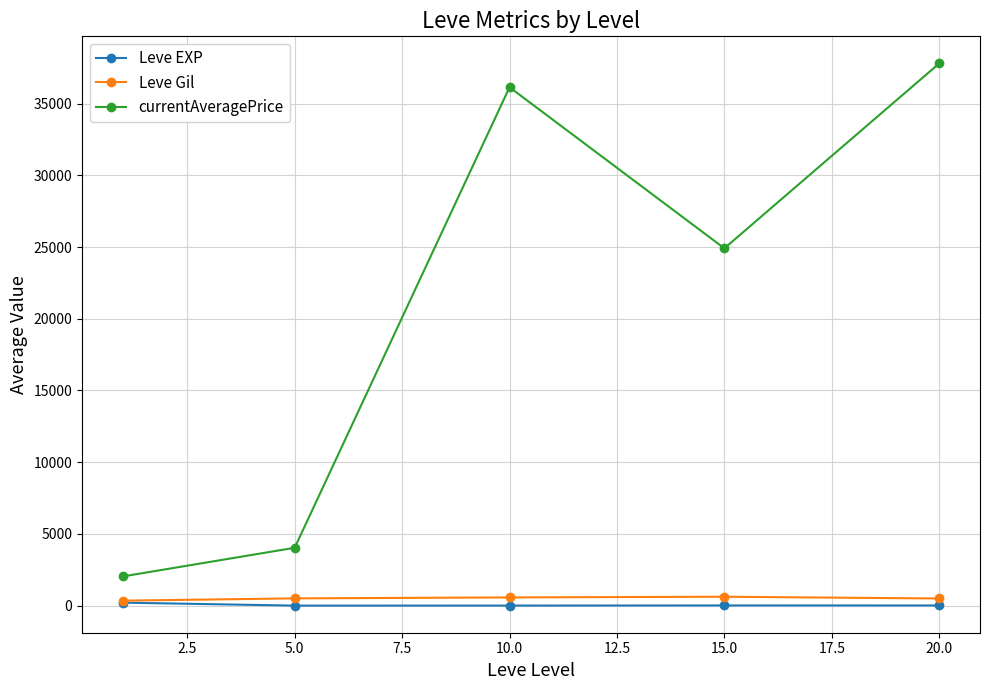

True or false: currentAveragePrice and Leve Gil intersect in this chart.

False